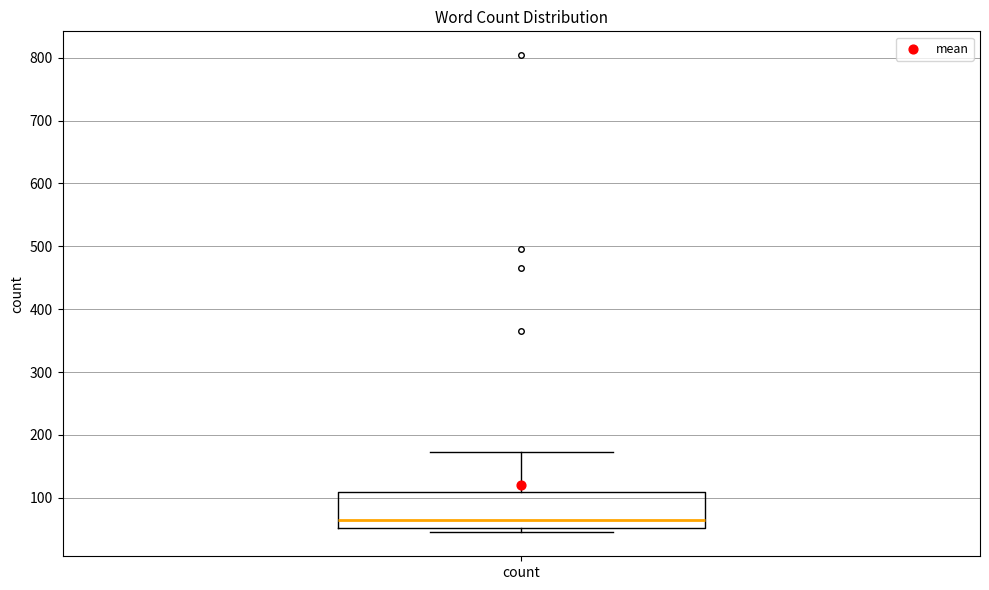

Where is the upper edge of the box for count on the y-axis? The values are not printed on the chart, so give them approximately, as read against the axis.

110